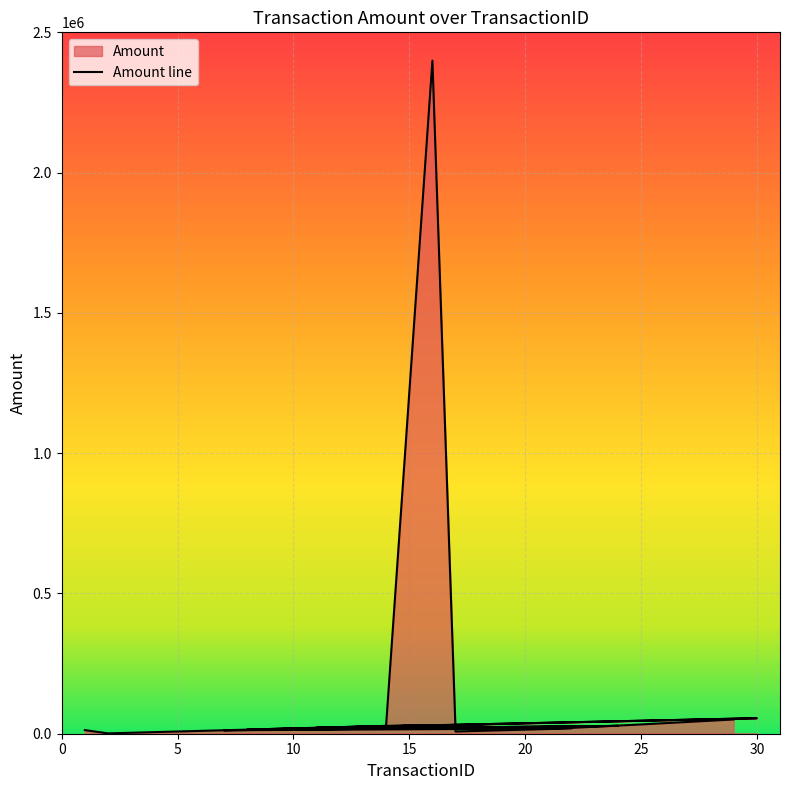

How many categories are shown in the chart?

30